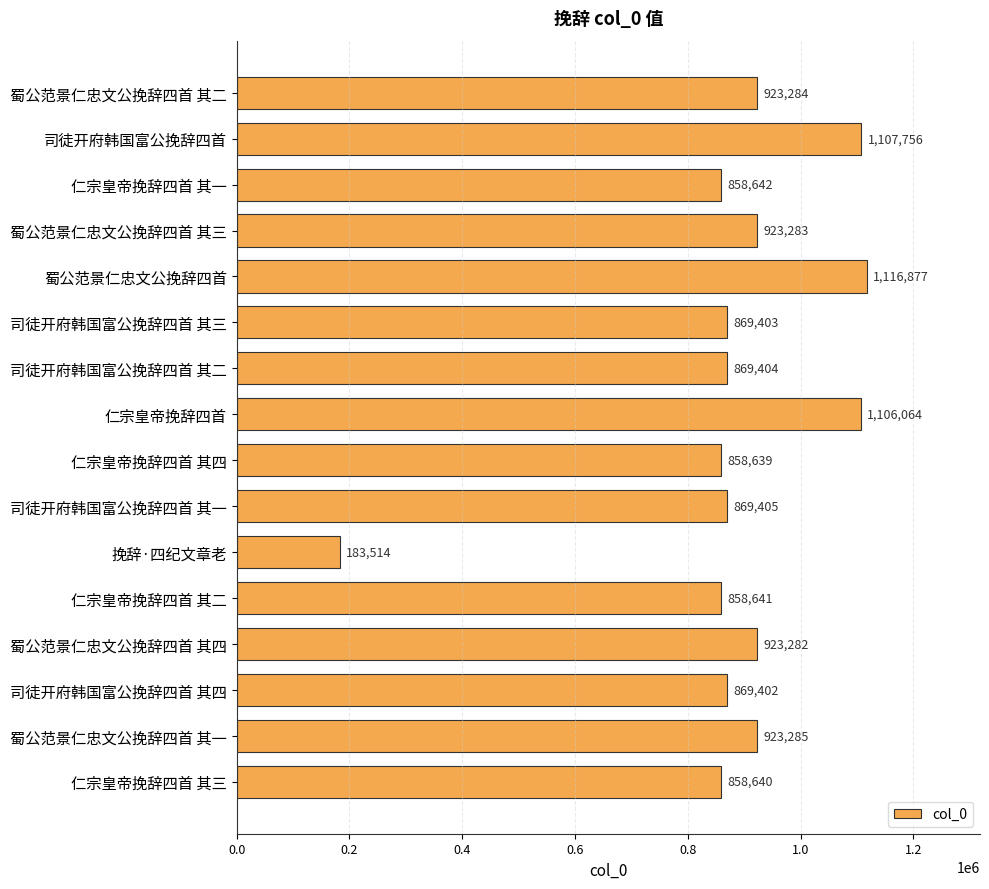

Are the bars horizontal?

Yes